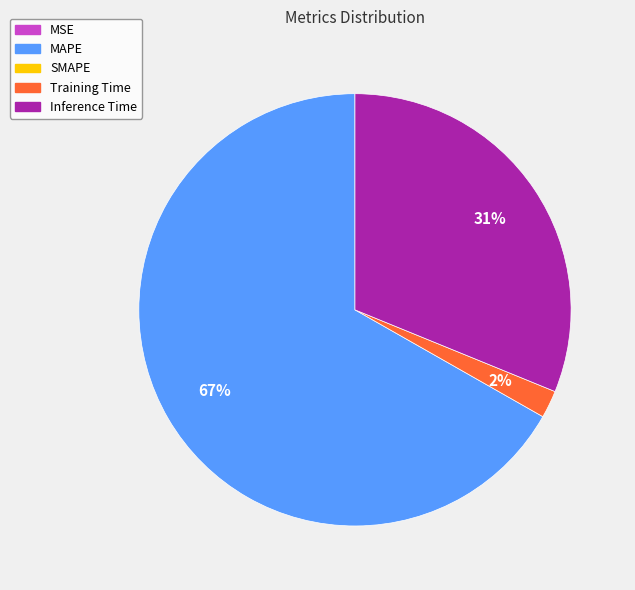

To the nearest percent, what is the difference between the largest and smallest slice percentages?

67%